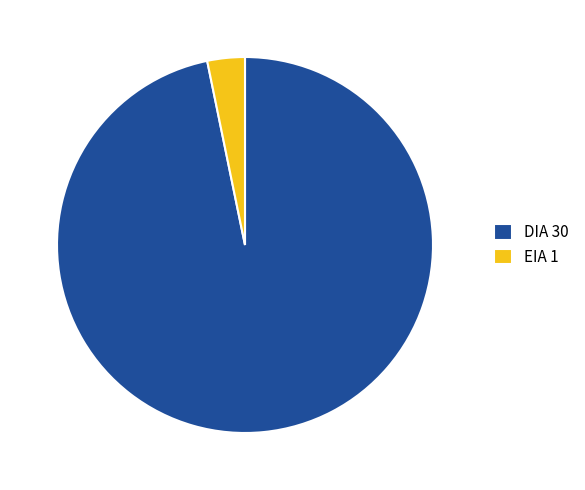

Is EIA 1 the majority of the pie?

No